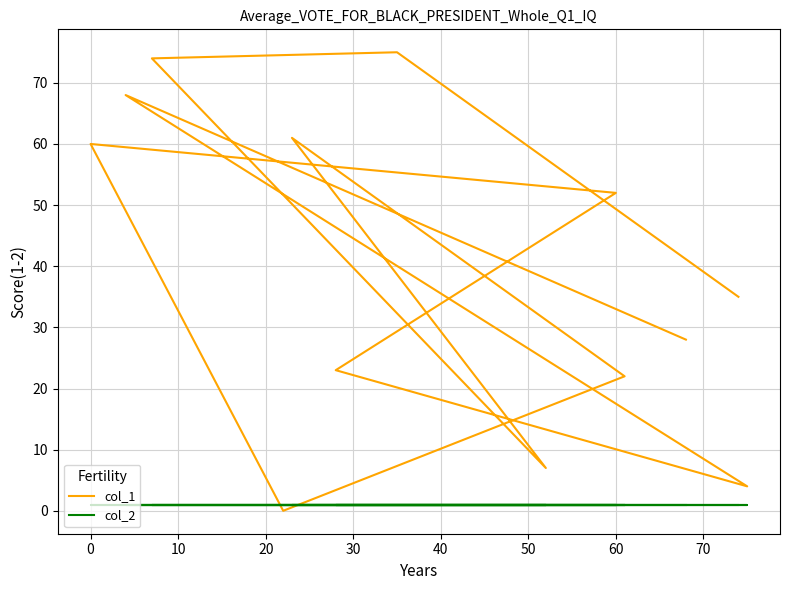

At 0, list the series in order from largest to smallest.

col_1, col_2